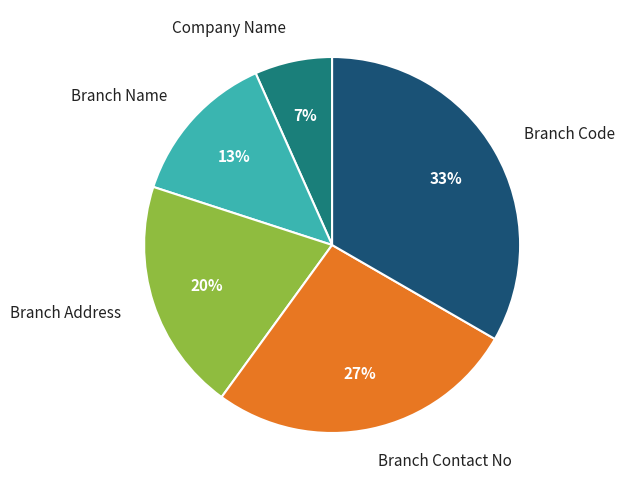

To the nearest percent, what is the average slice percentage?

20%